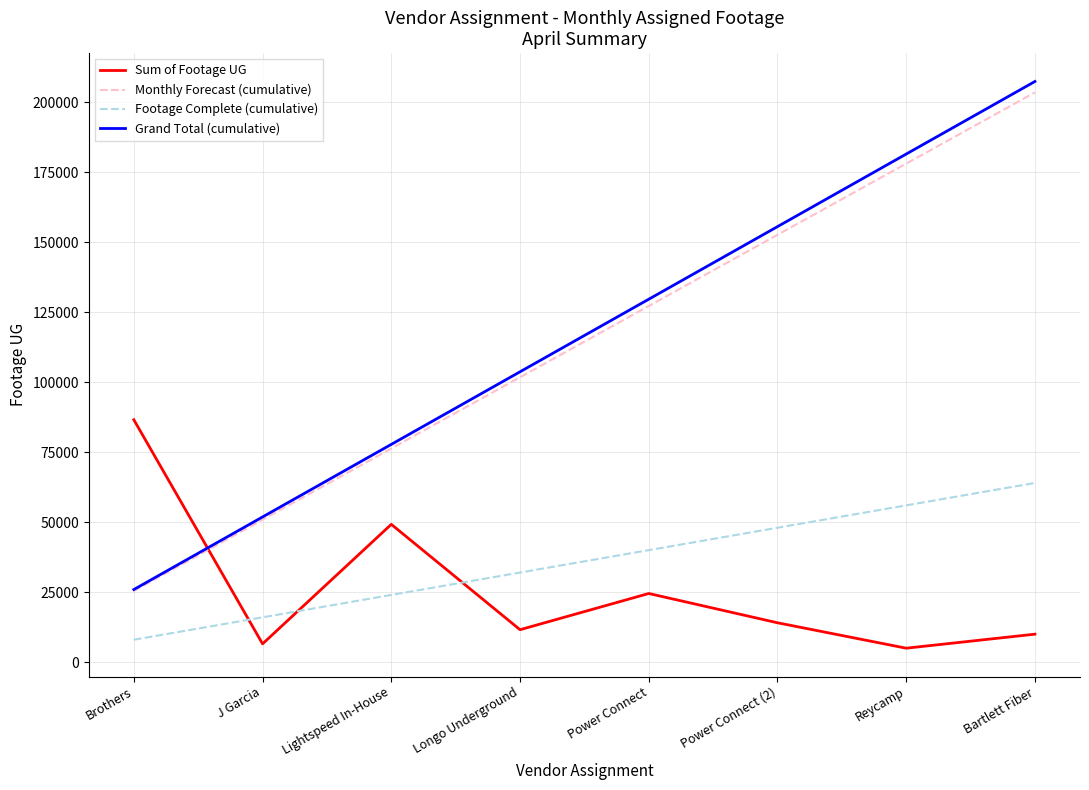

What is the minimum value shown in the chart?

4975.0